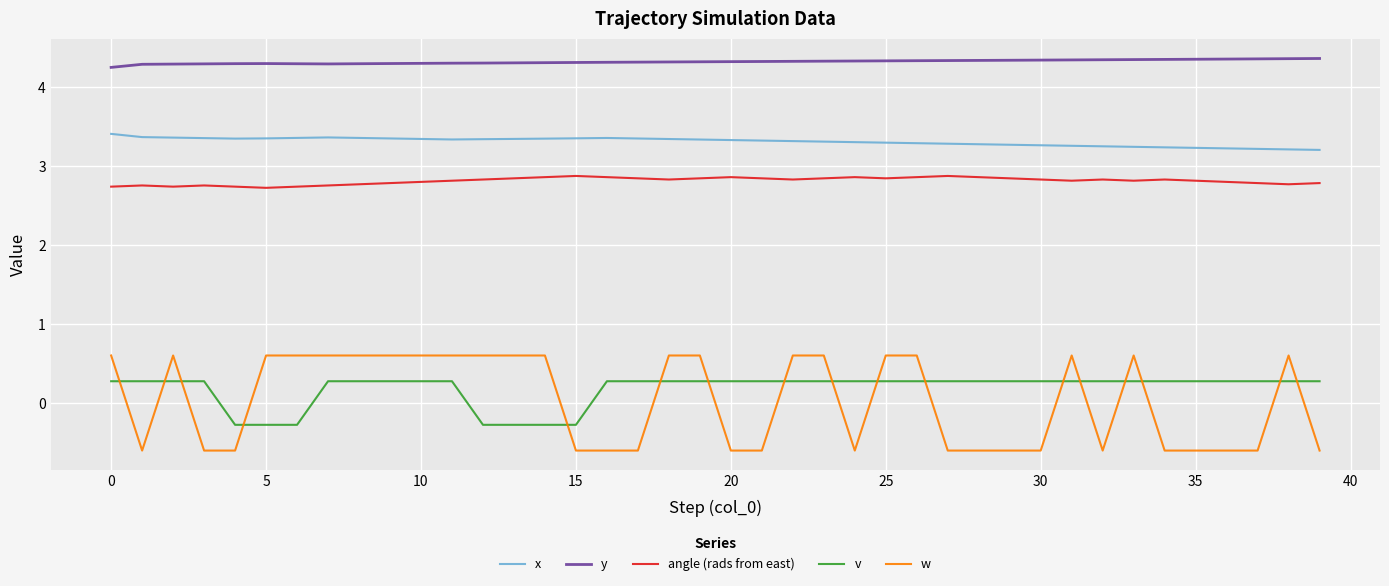

At how many categories does at least one series exceed 3?

40